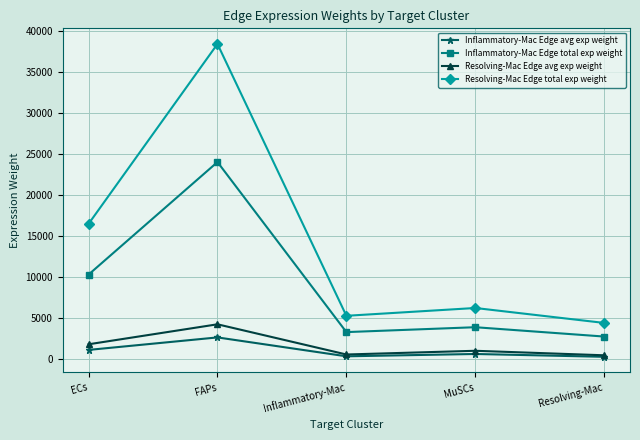

What is the total value across all series at Inflammatory-Mac?

9566.8